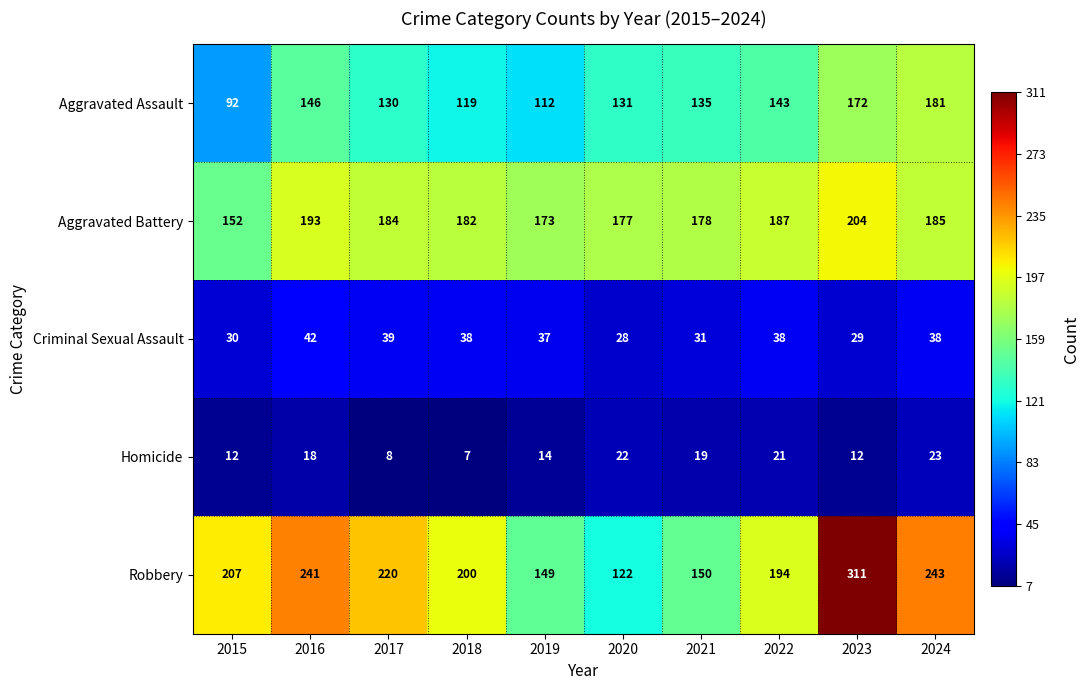

What is the approximate value of Homicide at 2015, to the nearest 5?

10